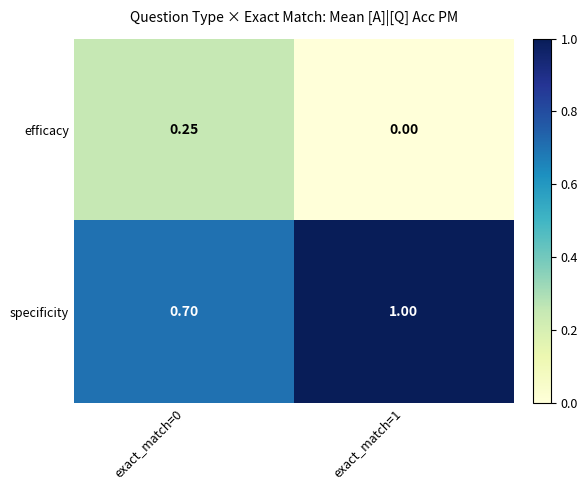

Rank the series at exact_match=1 from highest to lowest value.

specificity, efficacy